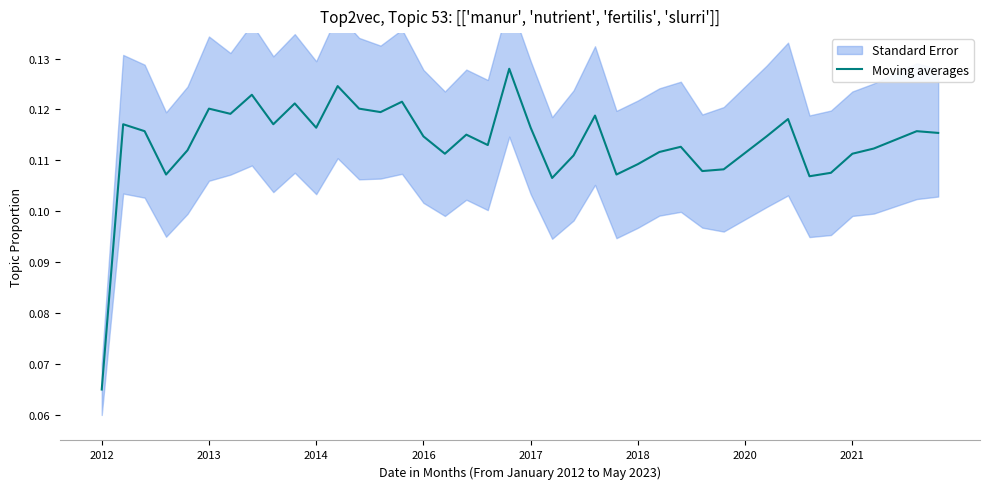

The value at 24 is 0.1. True or false?

False